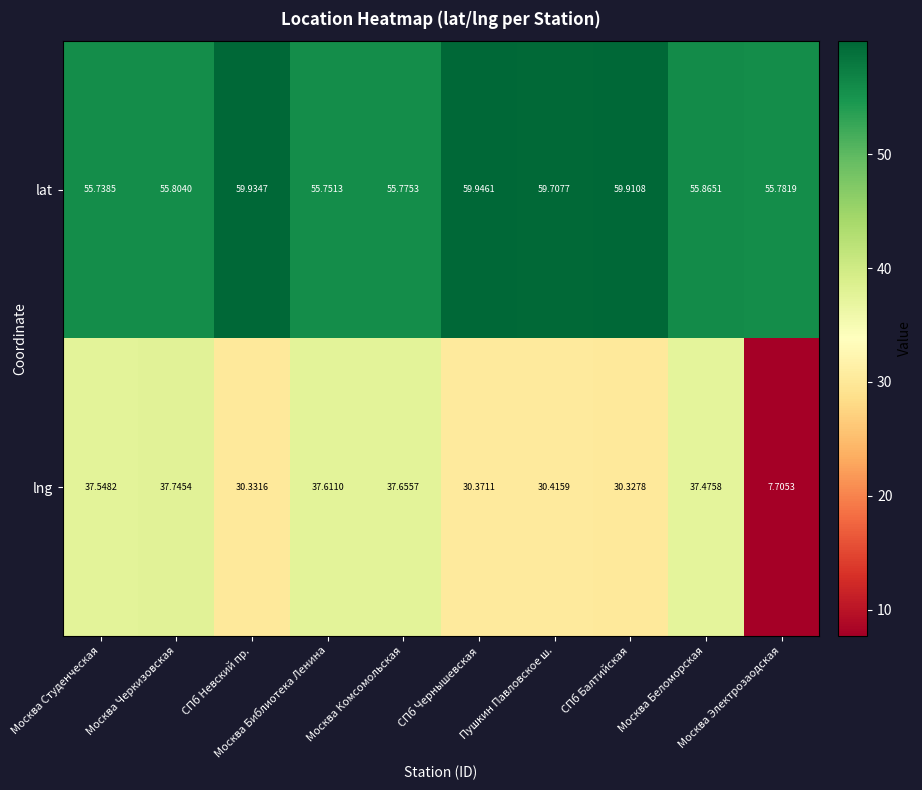

List the series in order of their overall mean, highest first.

lat, lng